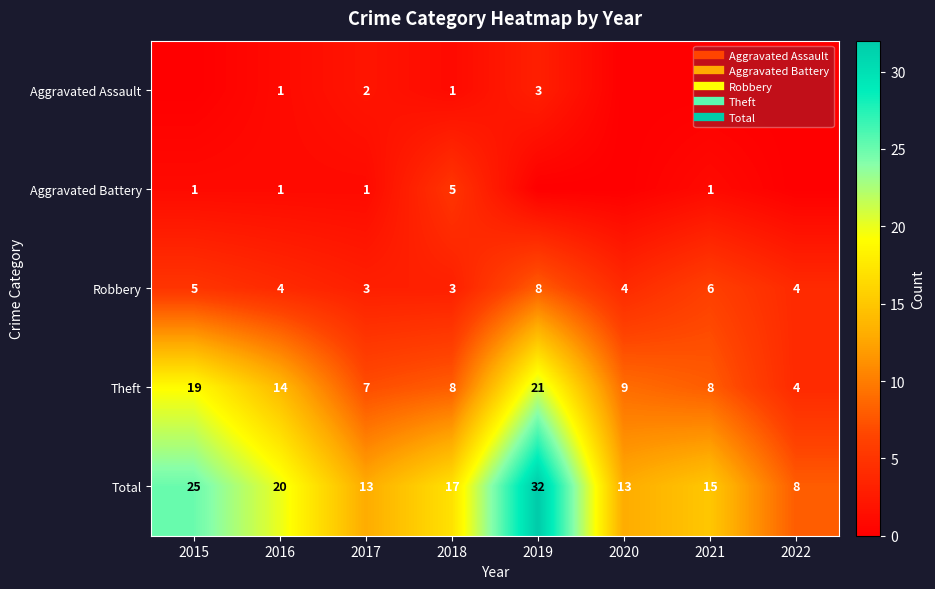

What is the total value across all series at 2019?

64